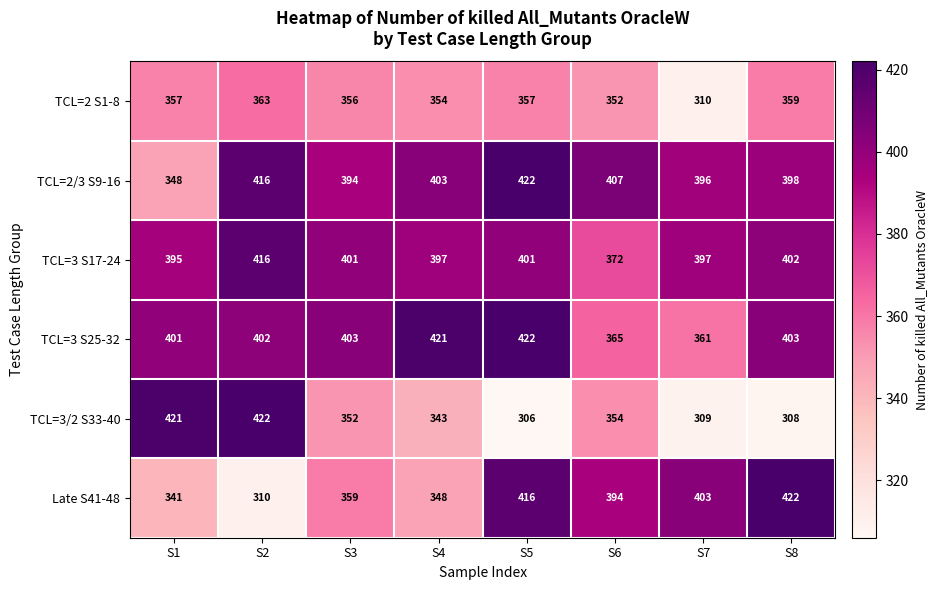

At S8, list the series in order from largest to smallest.

Late S41-48, TCL=3 S25-32, TCL=3 S17-24, TCL=2/3 S9-16, TCL=2 S1-8, TCL=3/2 S33-40